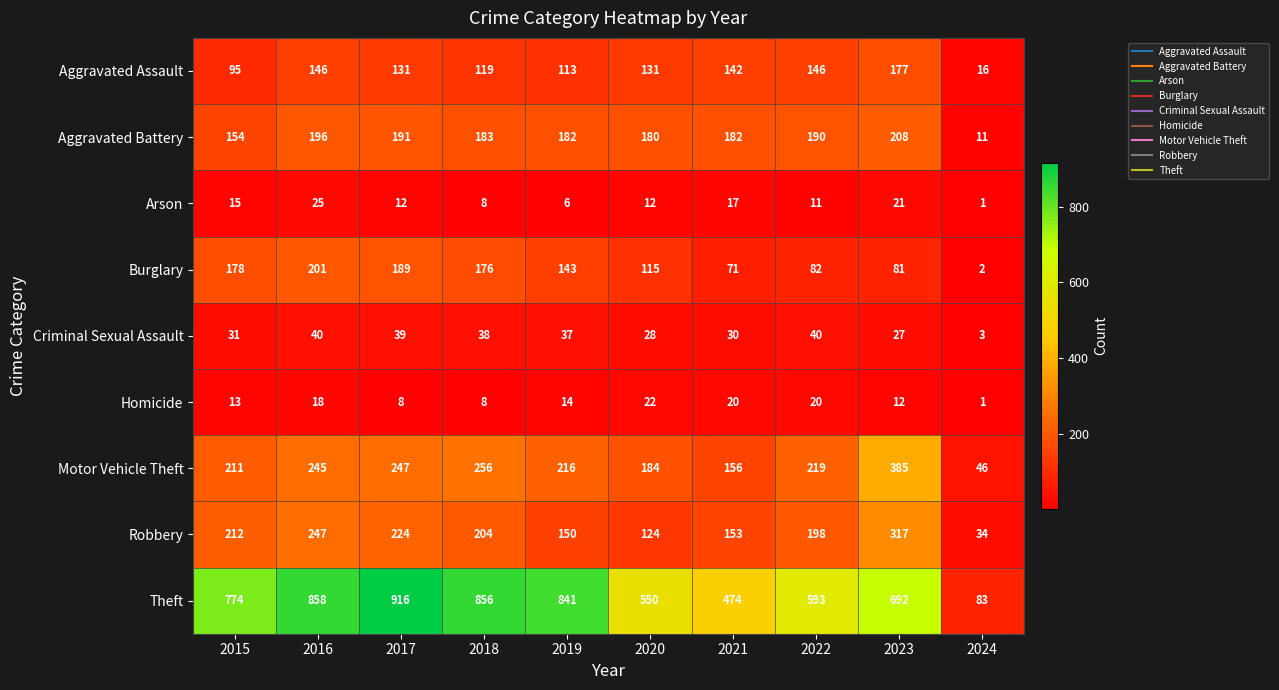

Which category has the lowest value across all series?

2024